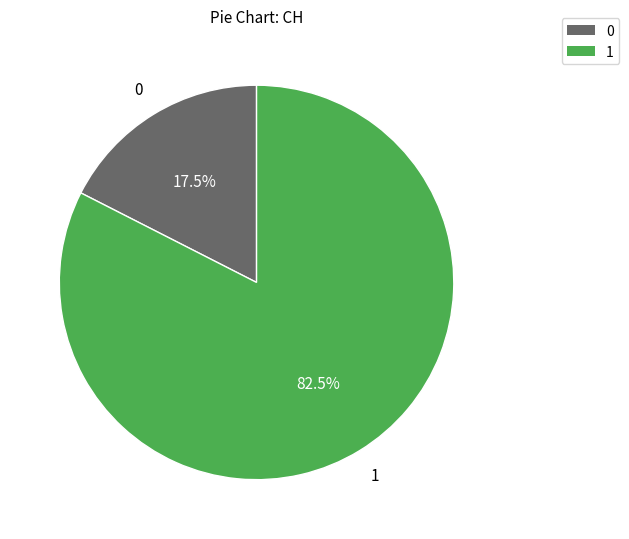

Rank the categories by value from highest to lowest.

1, 0